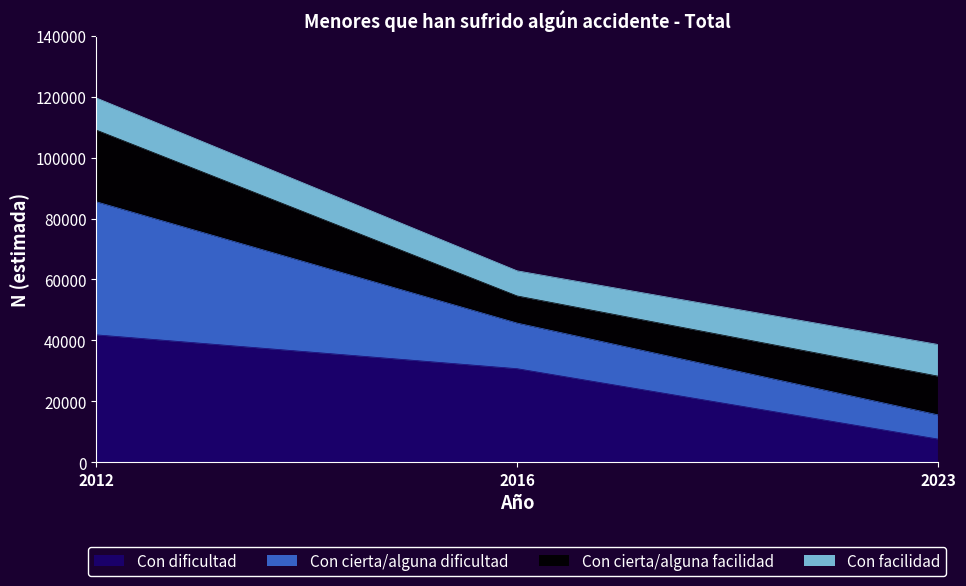

Which series has the widest spread of values?

Con cierta/alguna dificultad